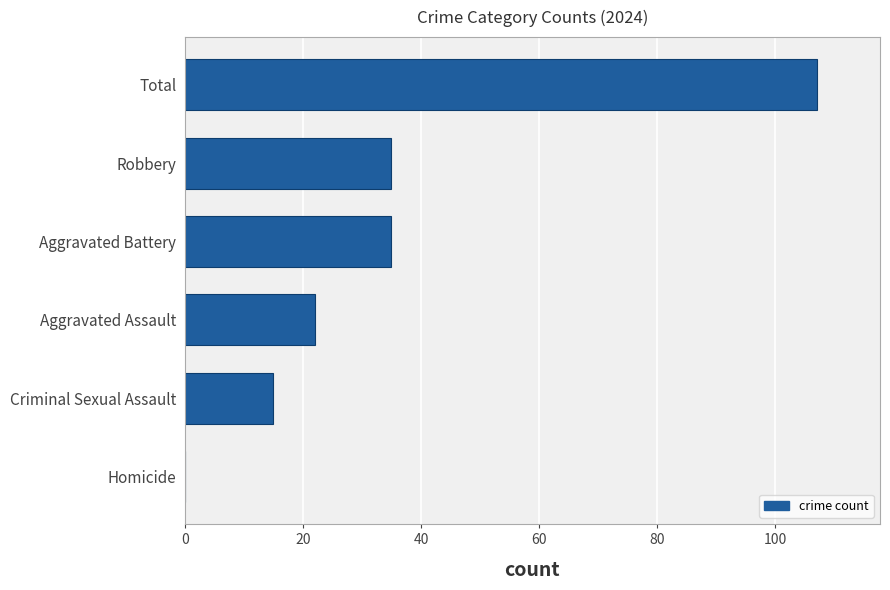

What is the sum of the values at Criminal Sexual Assault and Total?

122